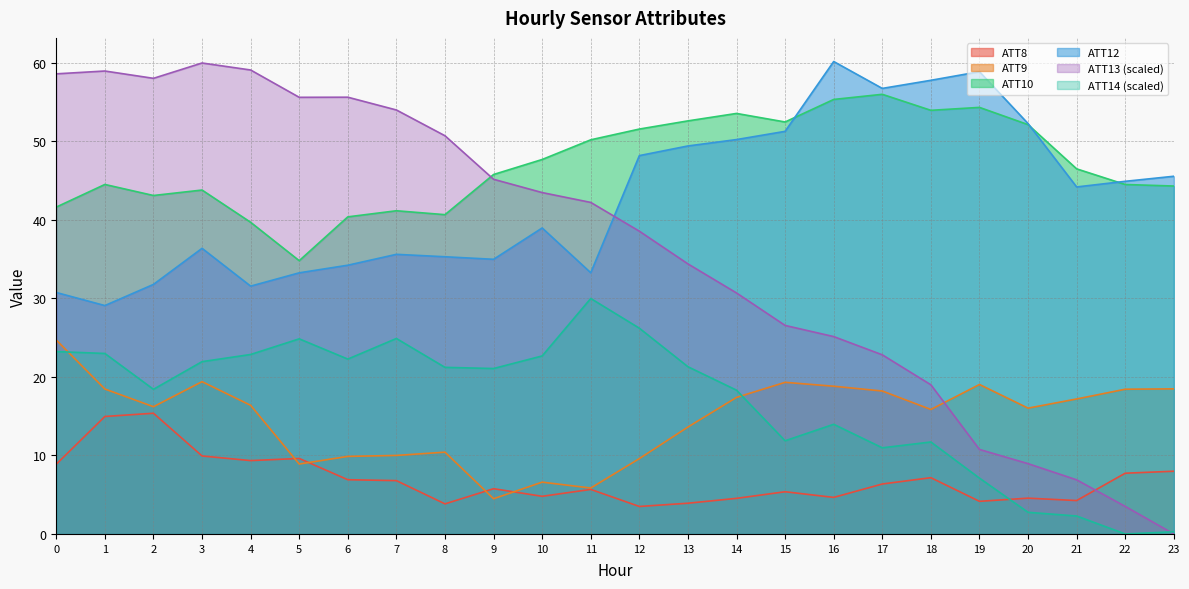

Which category has the highest value in the ATT8 series?

2